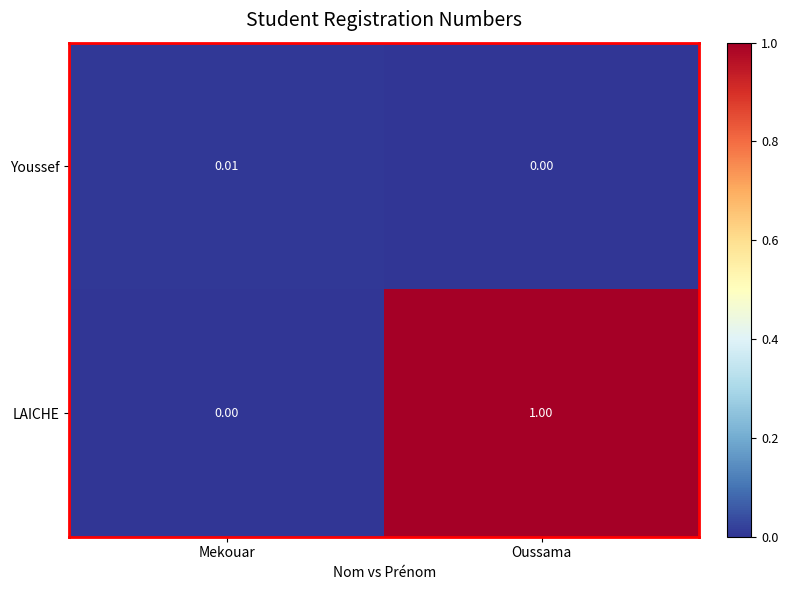

Which category has the lowest value in the LAICHE series?

Mekouar